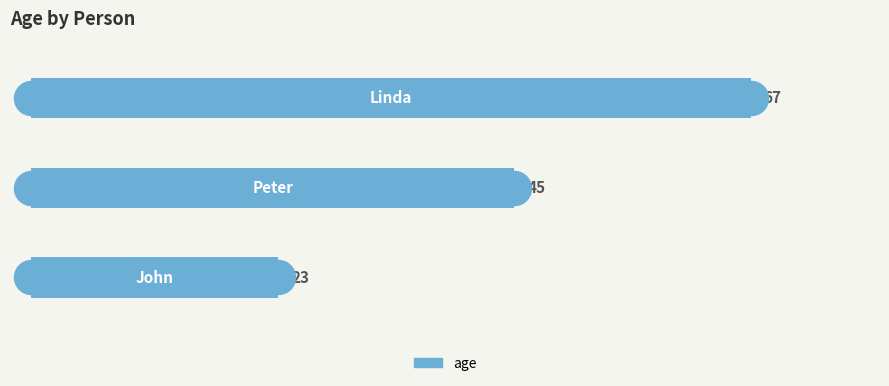

What is the change in value from 0 to 1?

+22